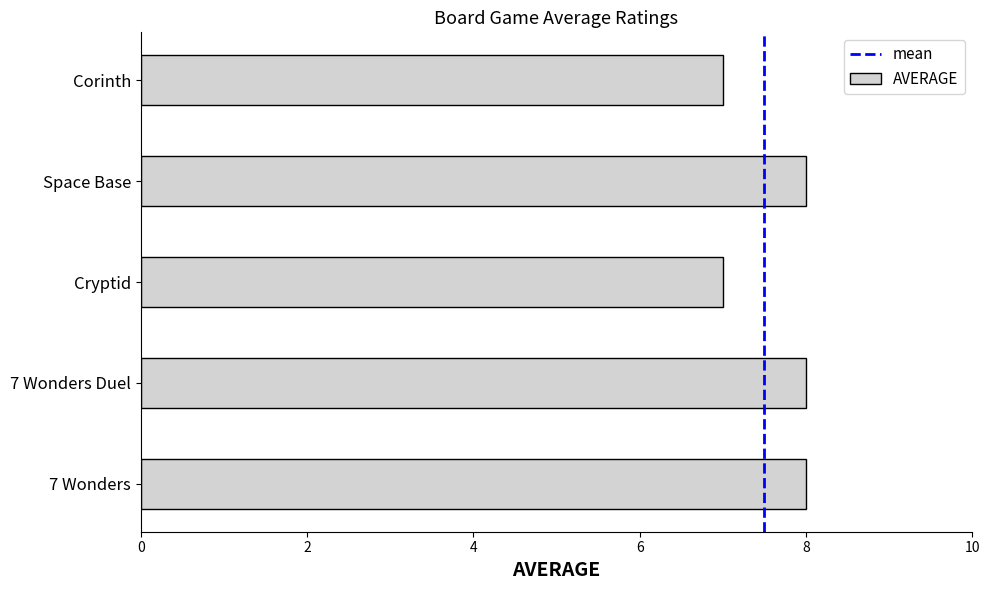

Does the chart contain stacked bars?

No